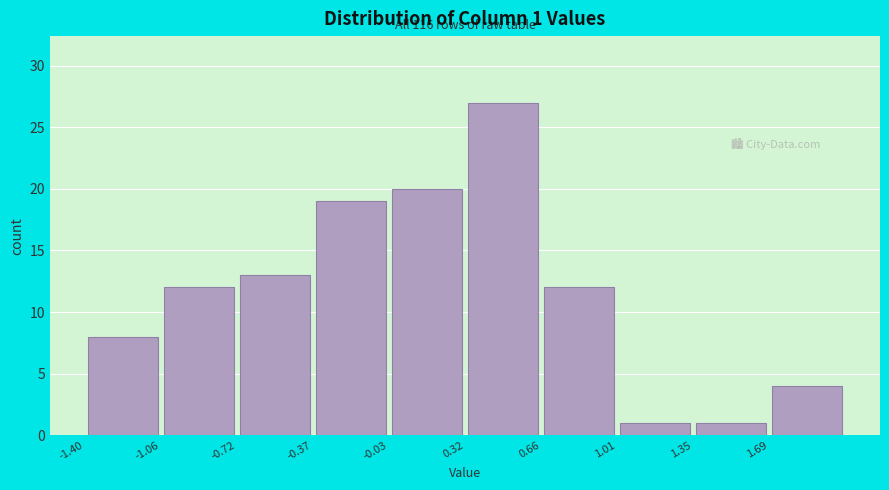

Which range on the x-axis has the tallest bar?

0.30 to 0.65